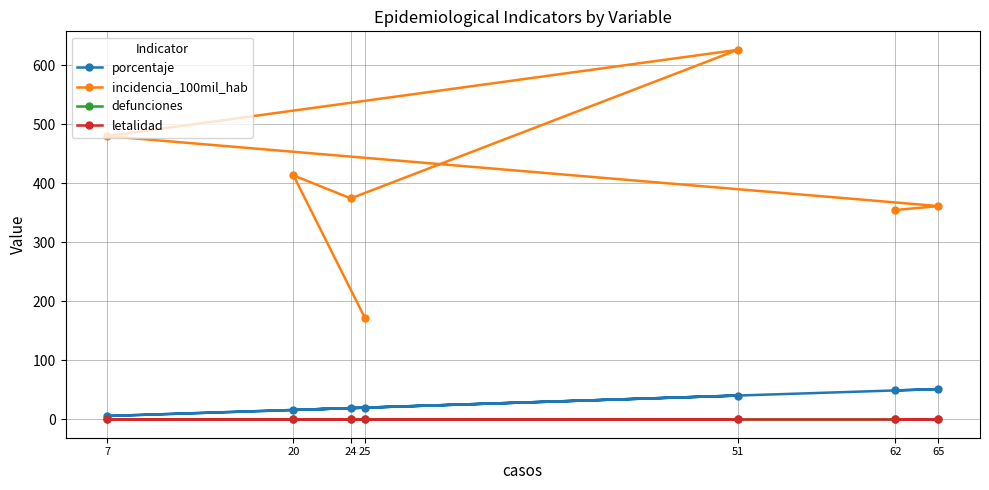

Does the chart display data point markers on the line(s)?

Yes